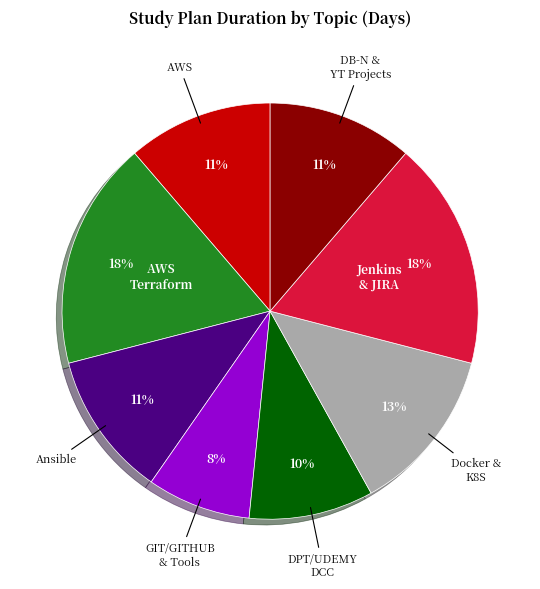

How many segments does this pie chart have?

8